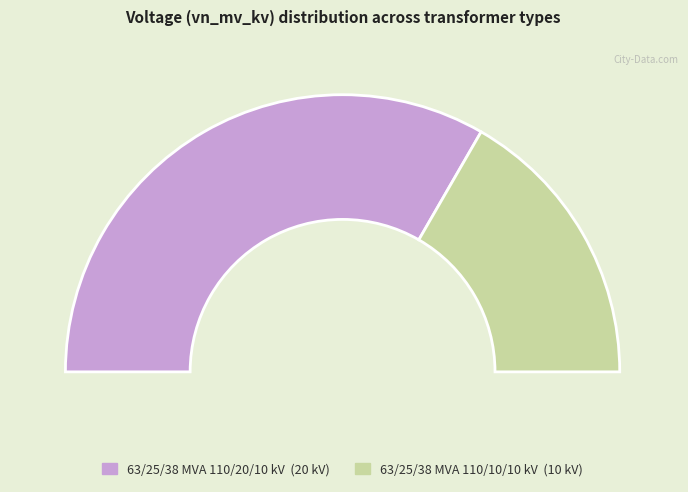

To the nearest percent, what portion does 63/25/38 MVA 110/10/10 kV represent?

33%